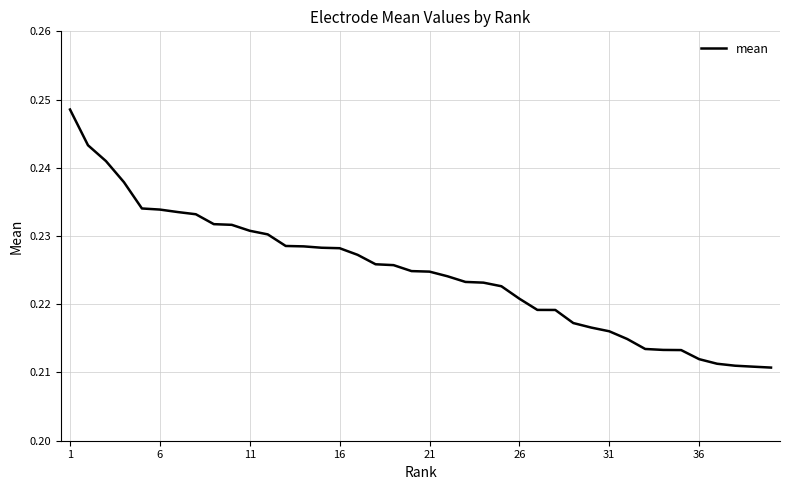

How many lines are shown in the chart?

1